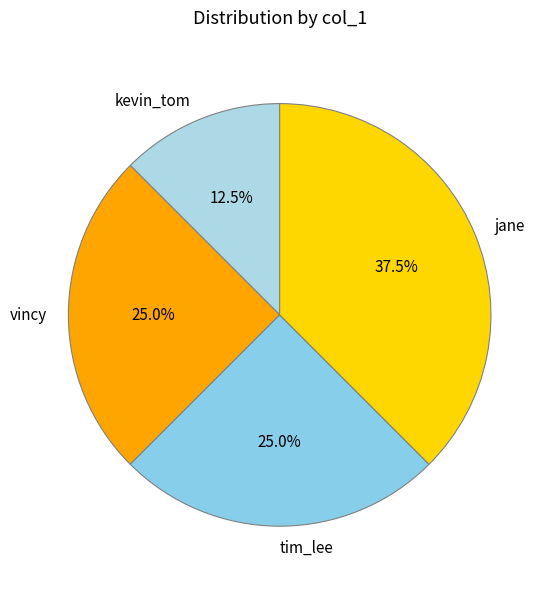

What is the ratio of the value at jane to the value at vincy?

1.5